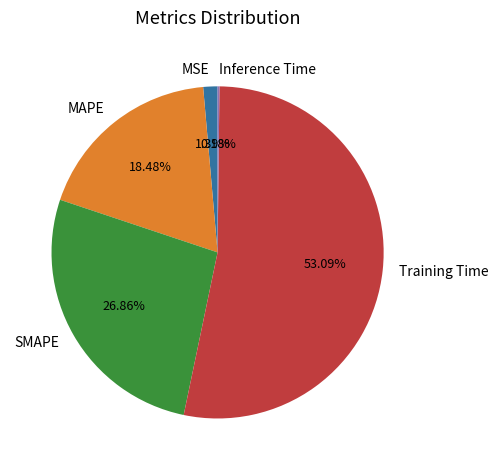

Between MSE and MAPE, which is larger?

MAPE